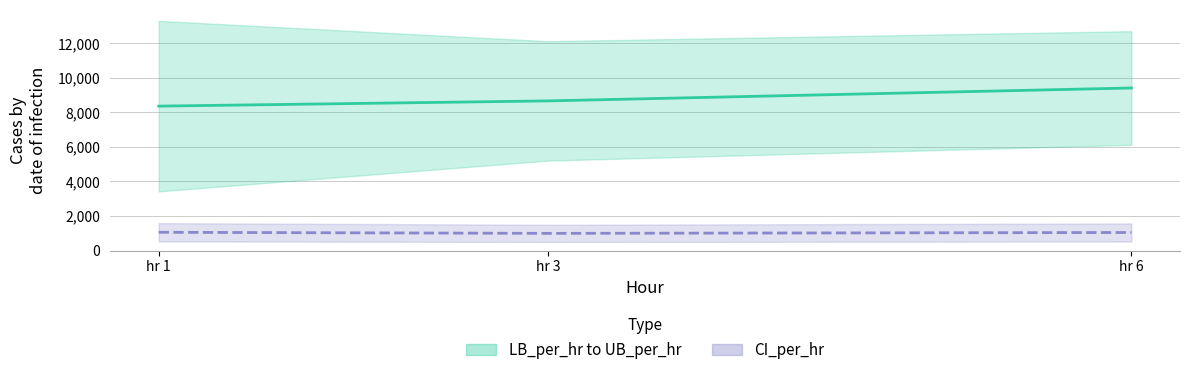

What is the average value of the CI_per_hr series?

1032.2